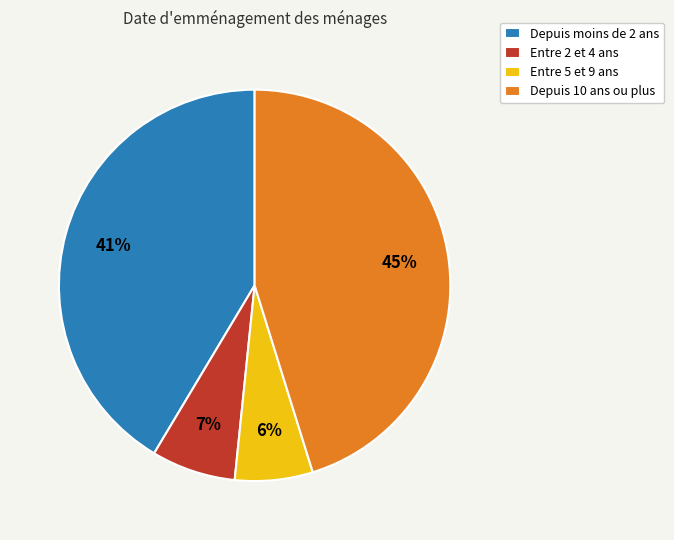

What is the smallest slice in the pie chart?

Entre 5 et 9 ans